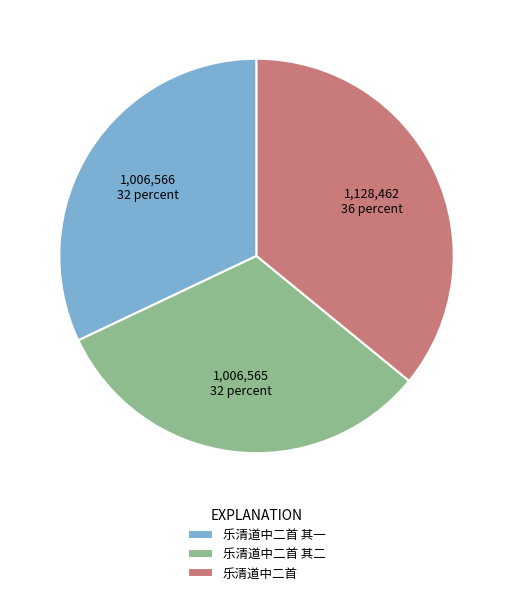

What is the largest slice in the pie chart?

乐清道中二首